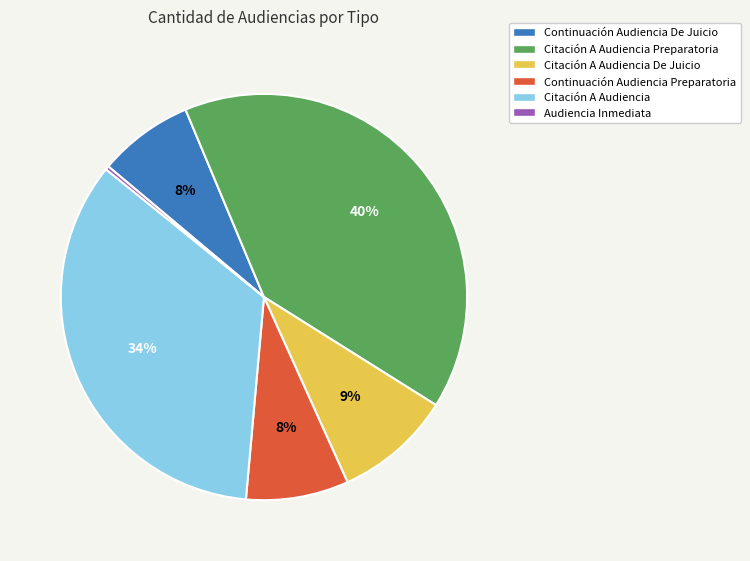

Which has a higher value, Citación A Audiencia Preparatoria or Continuación Audiencia De Juicio?

Citación A Audiencia Preparatoria